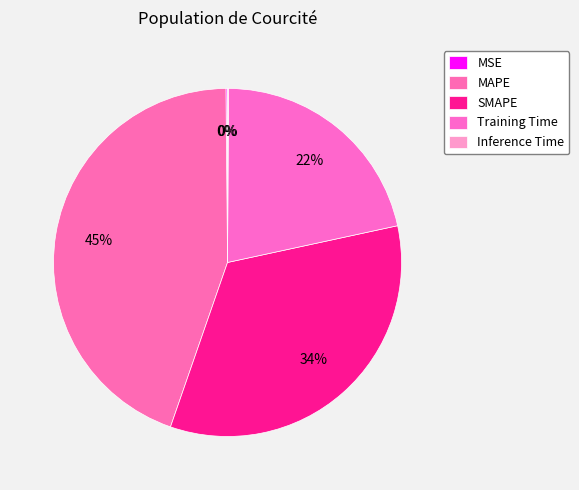

To the nearest percent, what portion does SMAPE represent?

34%